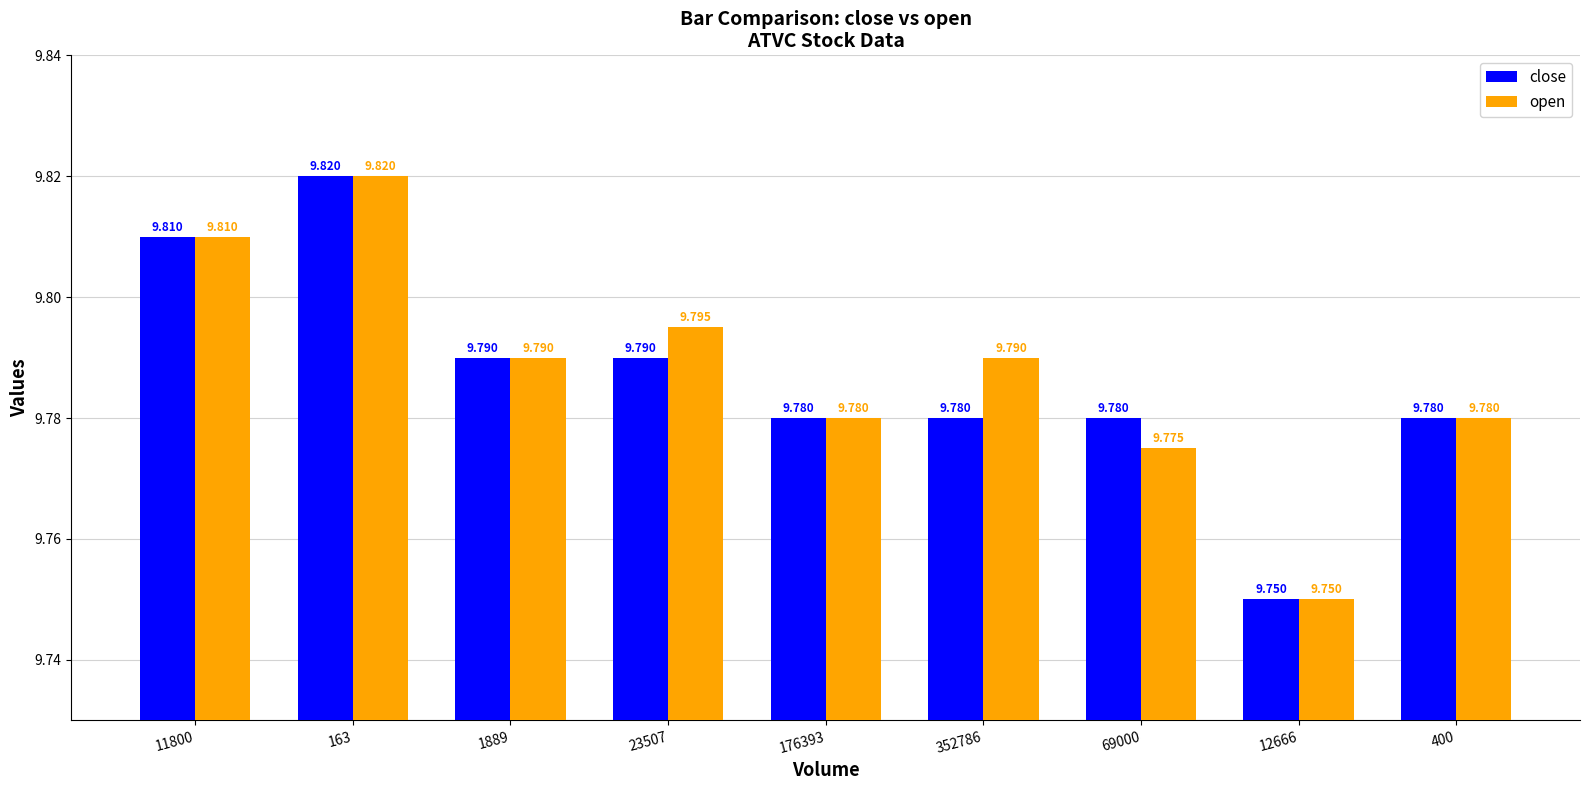

Are the bars grouped side by side (vs. stacked)?

Yes